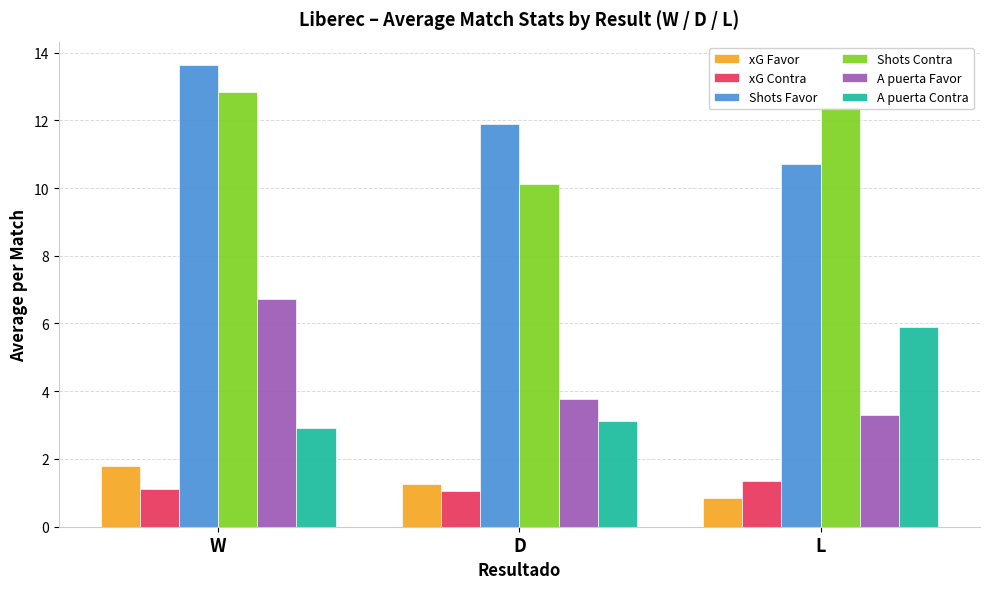

How many groups of bars are there?

3